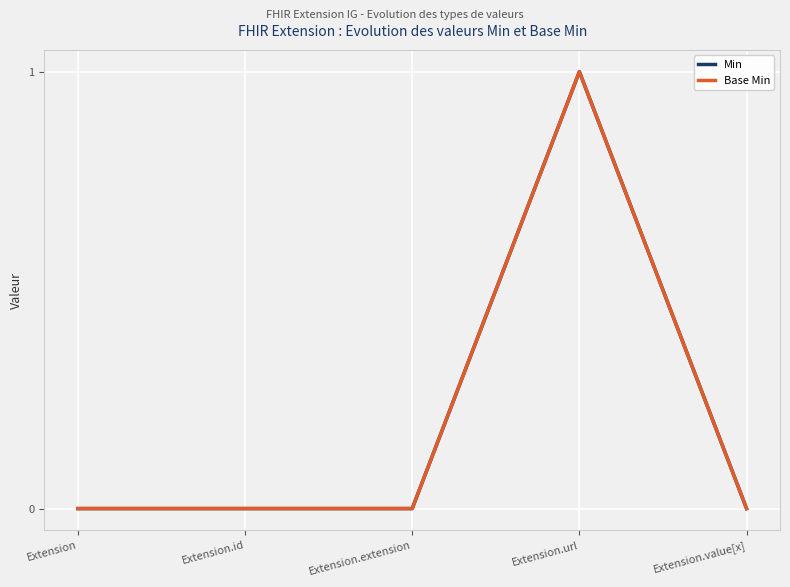

What is the label of the 1st point from the right?

Extension.value[x]